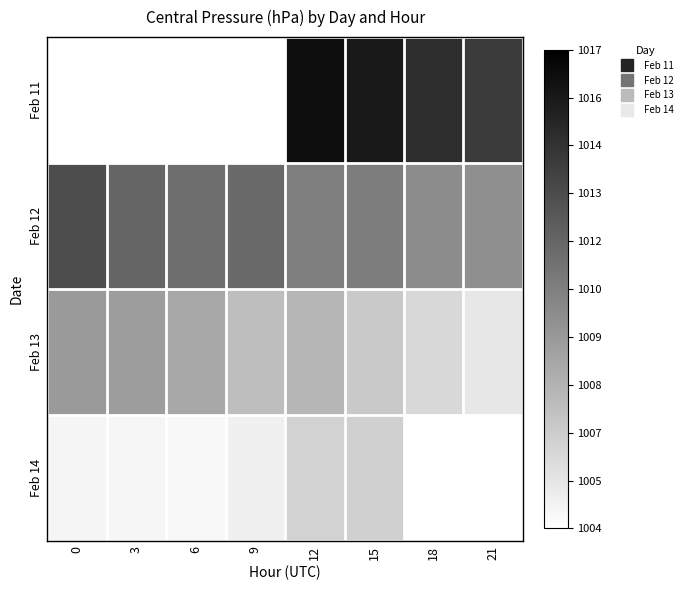

Between 3 and 15, which is larger?

15